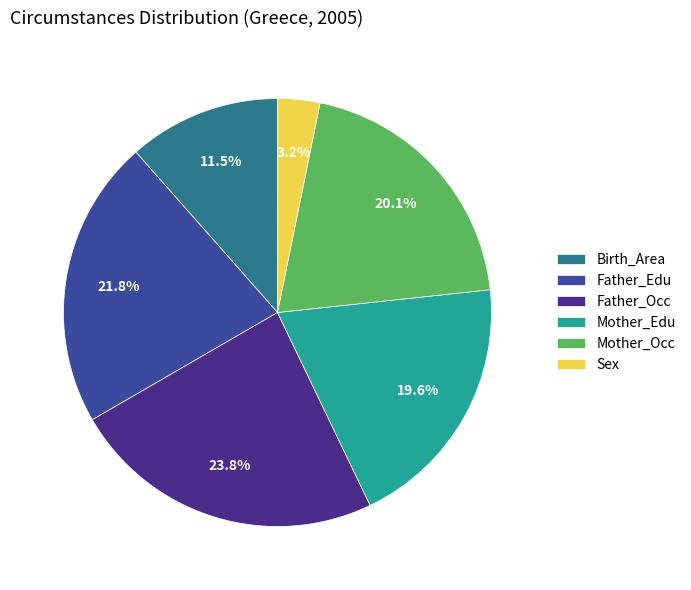

Rank the categories by value from lowest to highest.

Sex, Birth_Area, Mother_Edu, Mother_Occ, Father_Edu, Father_Occ